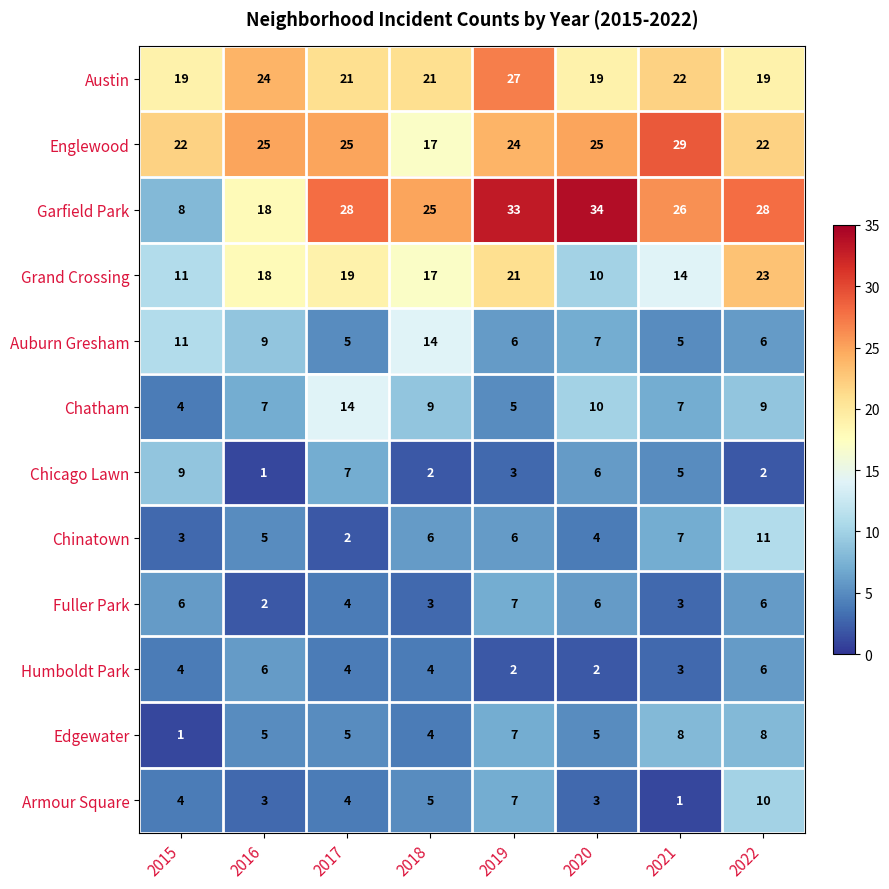

What value does the Chatham series have at 2015, to the nearest 5?

5